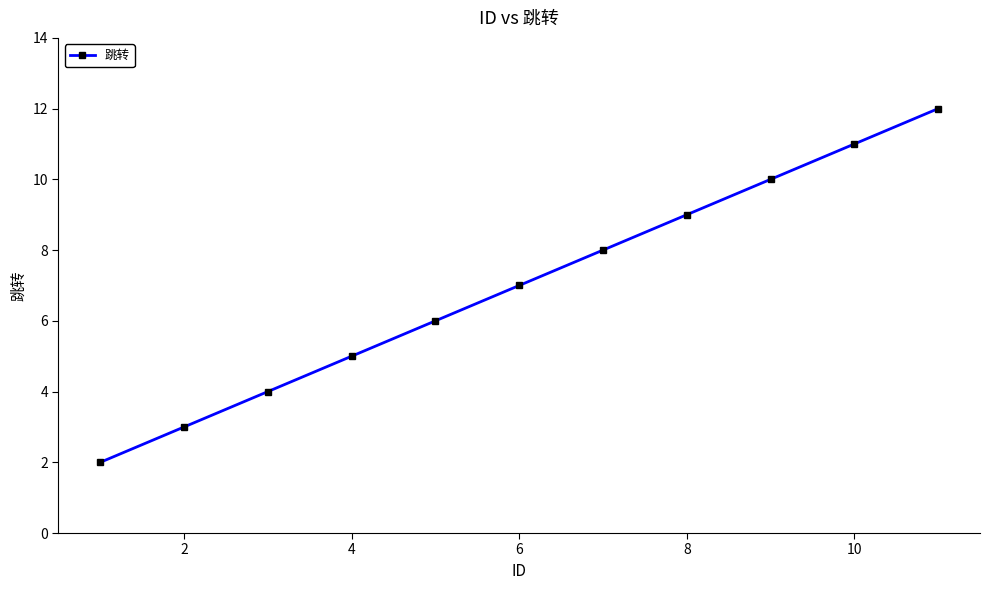

What is the maximum value shown in the chart?

12